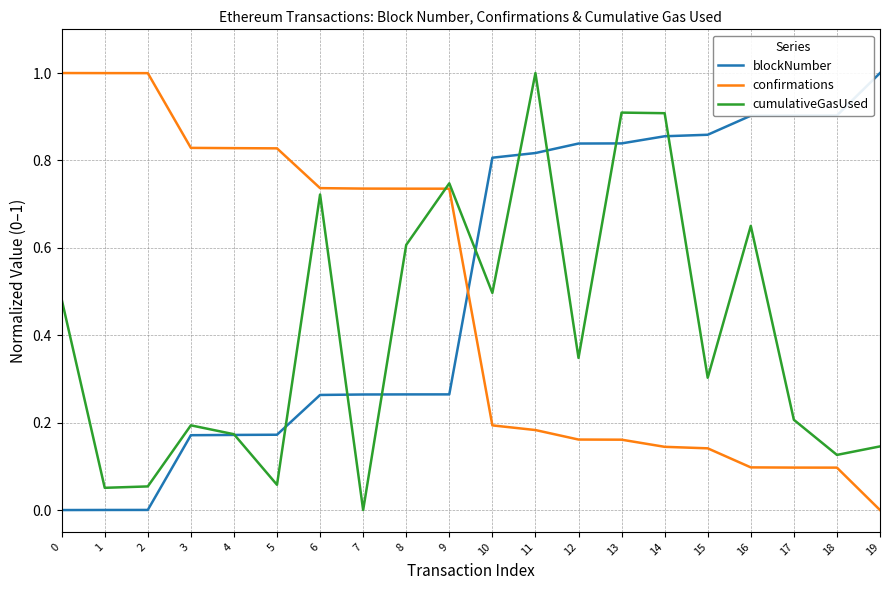

How many lines are shown in the chart?

3